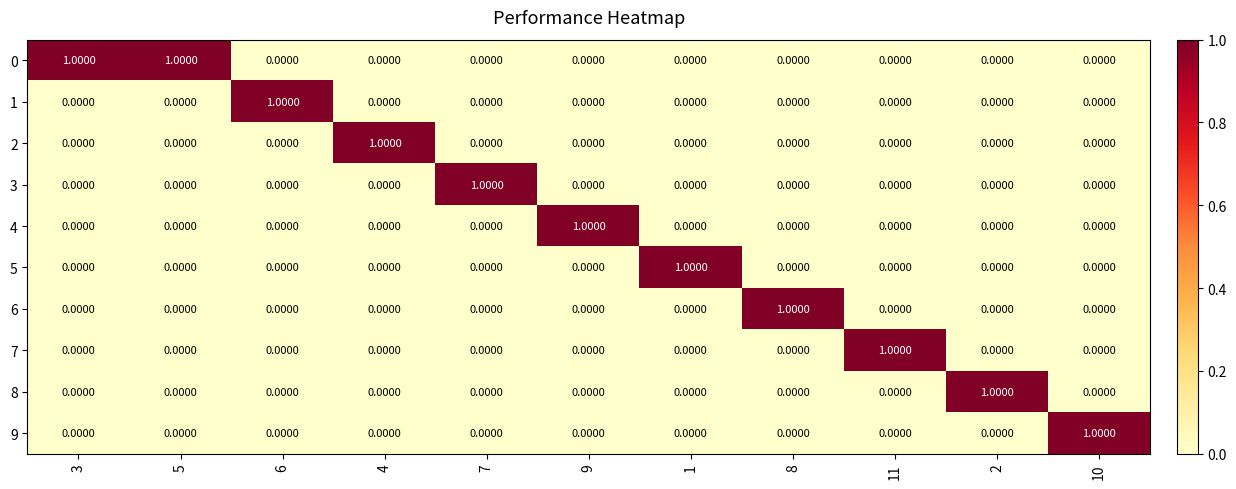

What is the total value across all series at 9?

1